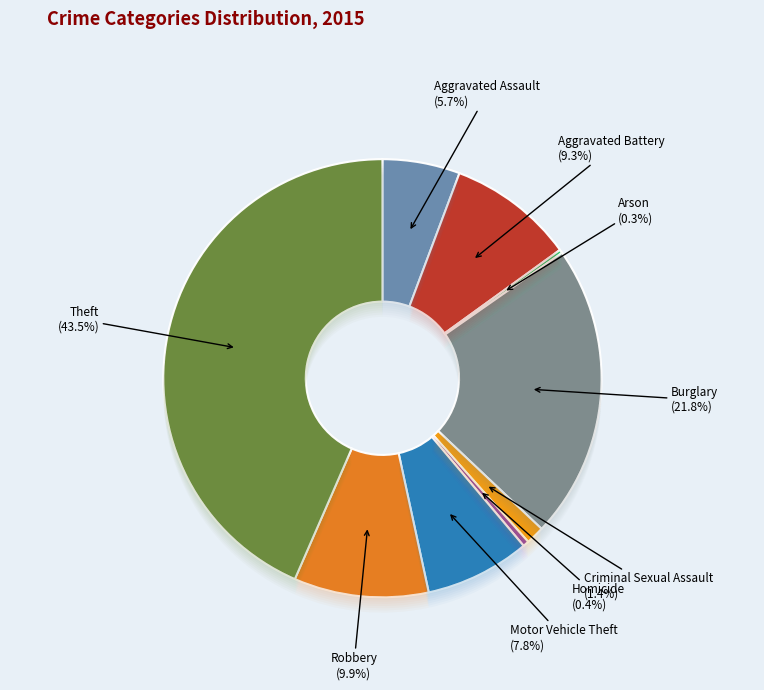

Rank the categories by value from lowest to highest.

Arson, Homicide, Criminal Sexual Assault, Aggravated Assault, Motor Vehicle Theft, Aggravated Battery, Robbery, Burglary, Theft